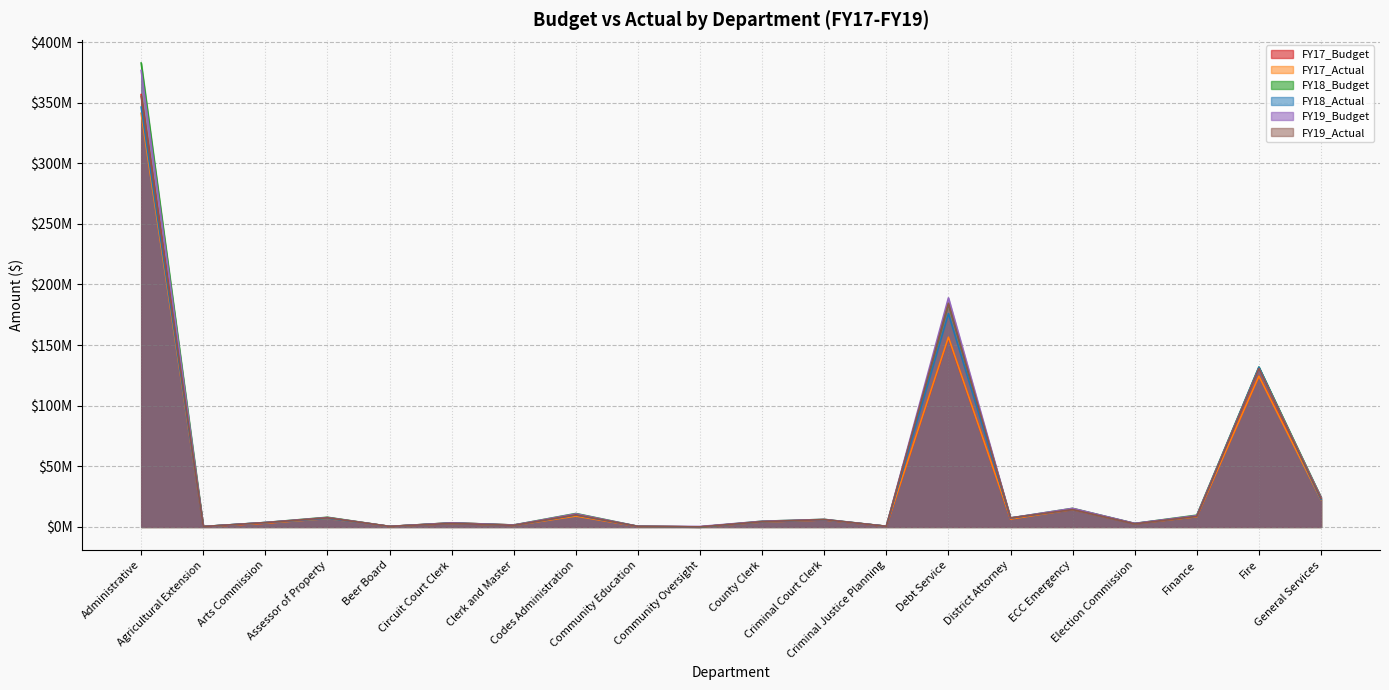

The FY18_Budget series shows 1590700.0 at Clerk and Master. True or false?

True